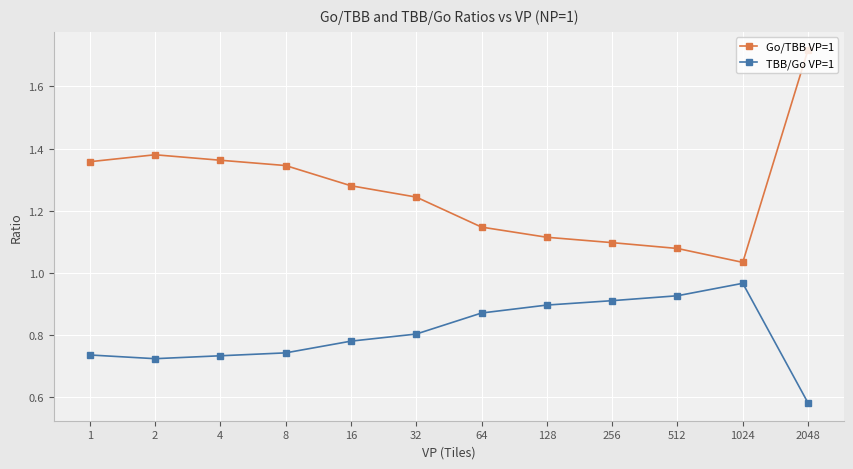

What is the sum of all Go/TBB VP=1 values?

15.2